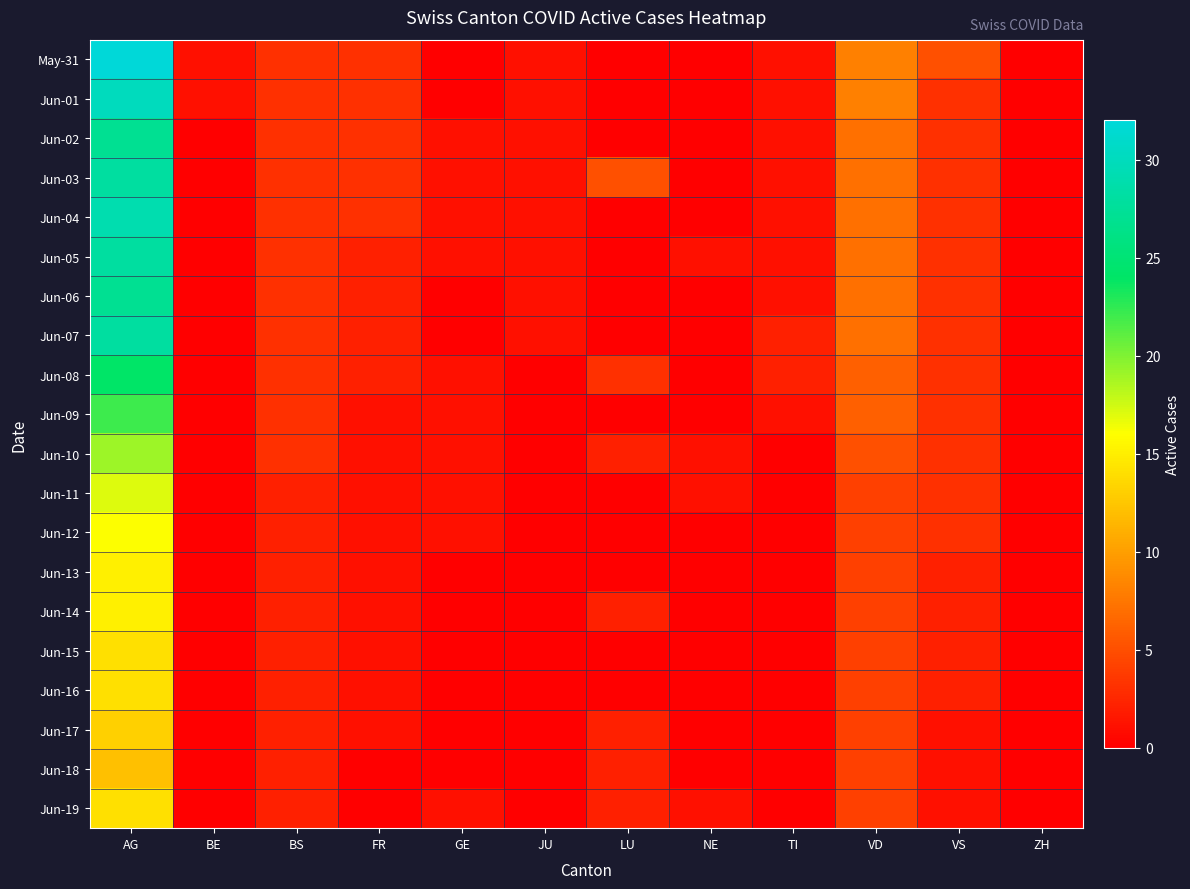

Which label corresponds to the smallest value in the chart?

GE